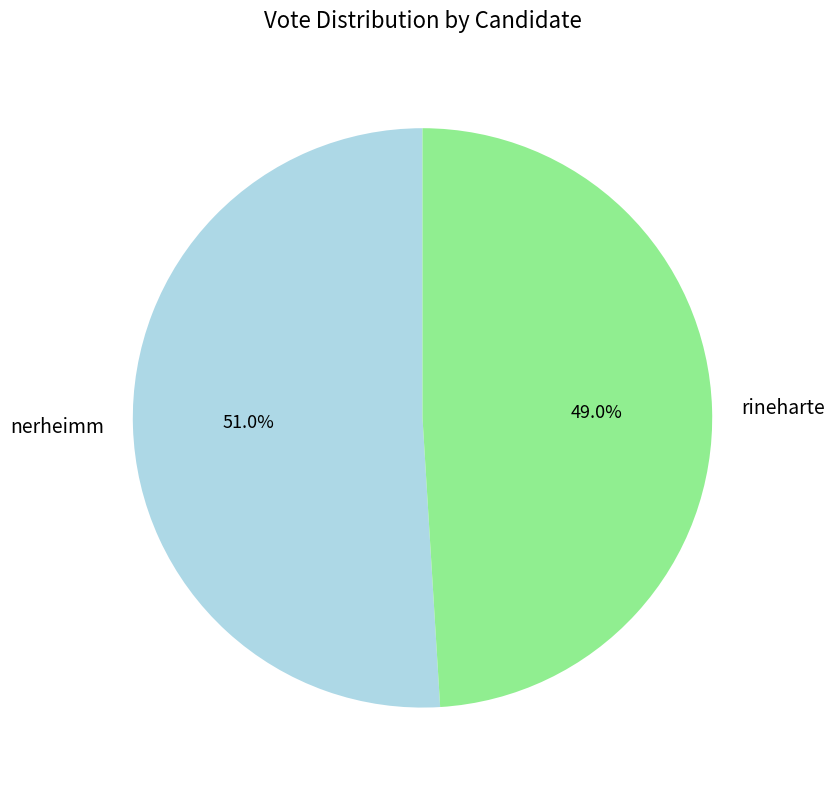

What percentage is the rineharte slice, to the nearest percent?

49%